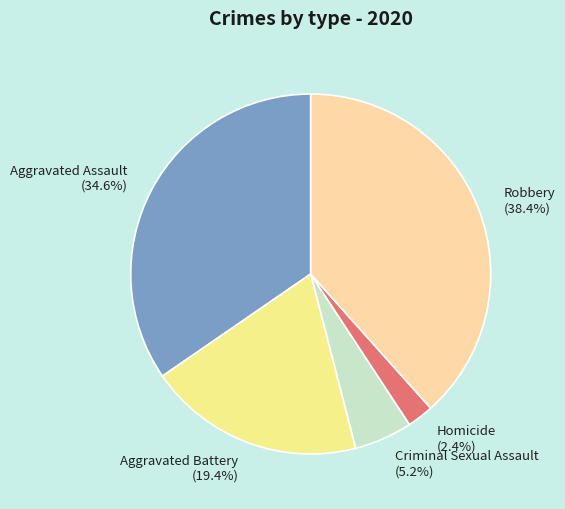

To the nearest percent, what portion does Homicide represent?

2%